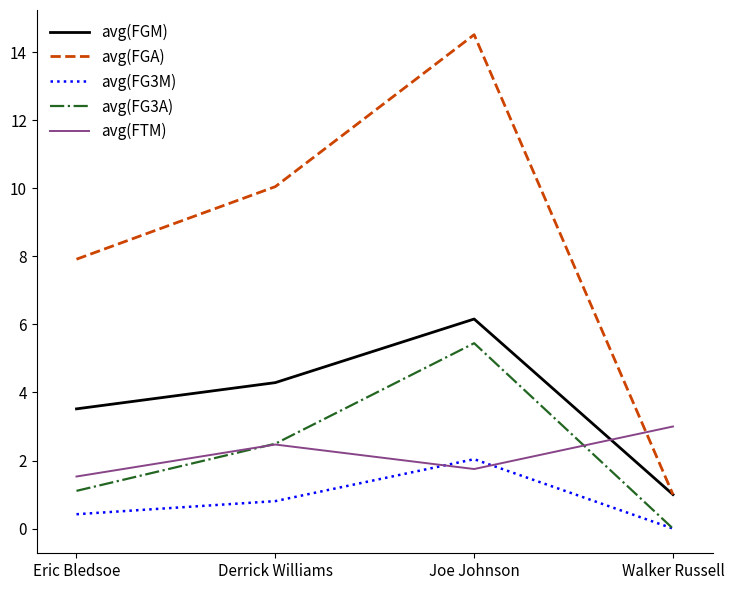

What position from the right is Derrick Williams?

3